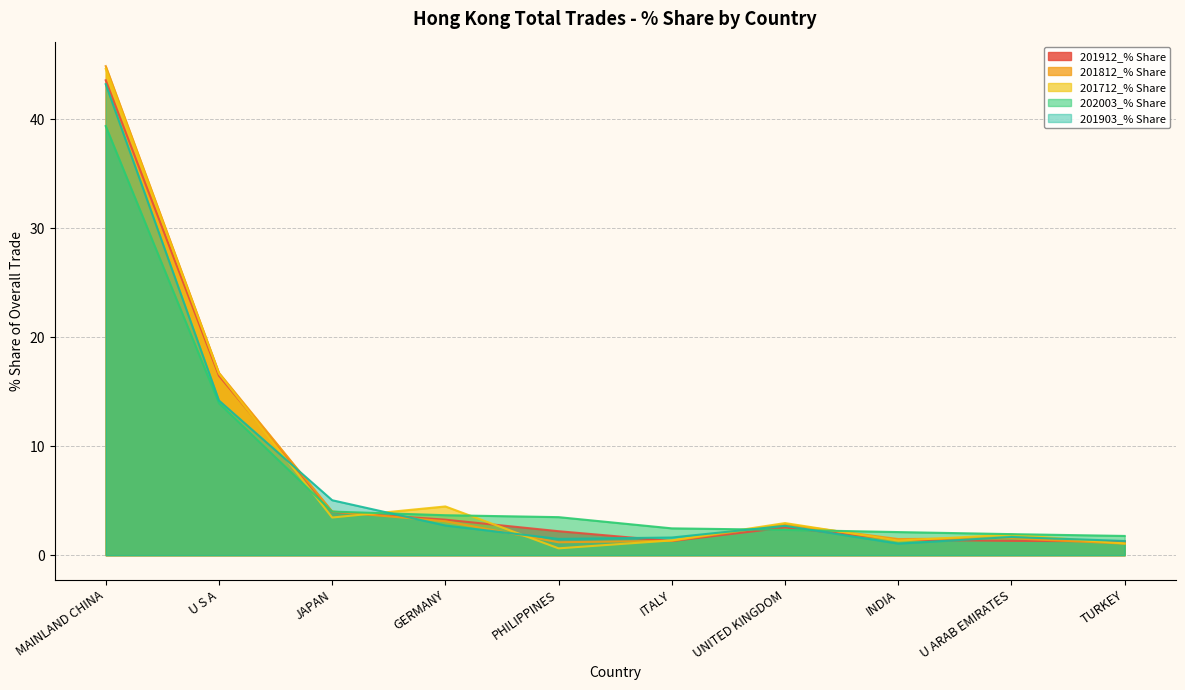

How many lines are shown in the chart?

5